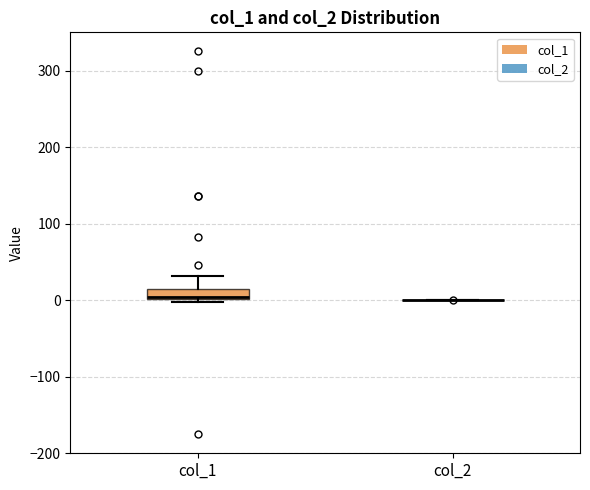

Which box is the tallest, from its lower edge to its upper edge?

col_1